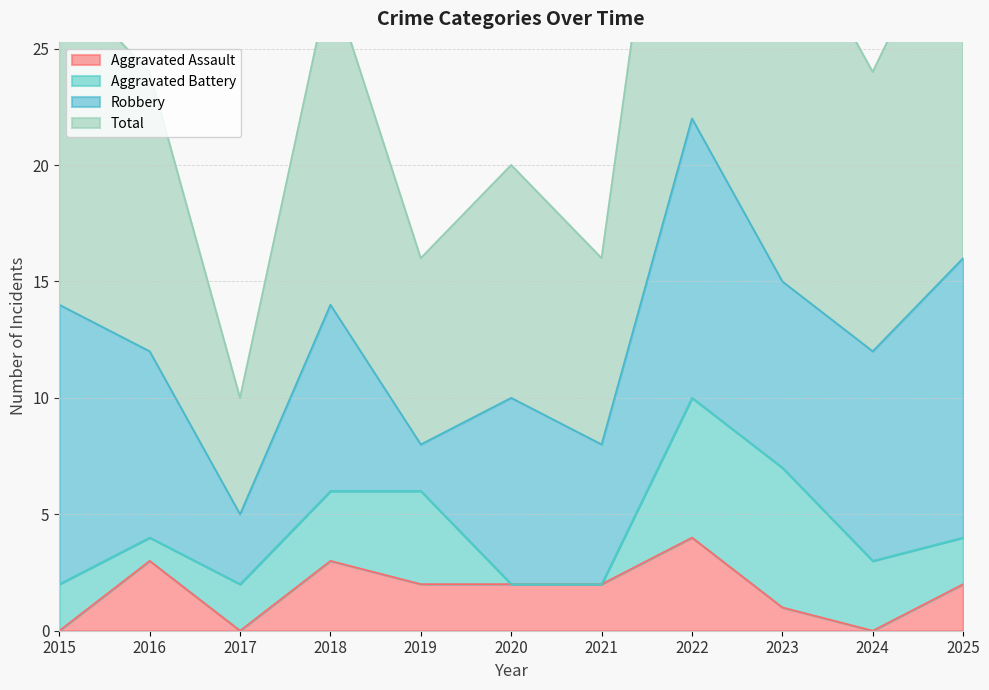

Which category has the highest value in the Aggravated Assault series?

2022